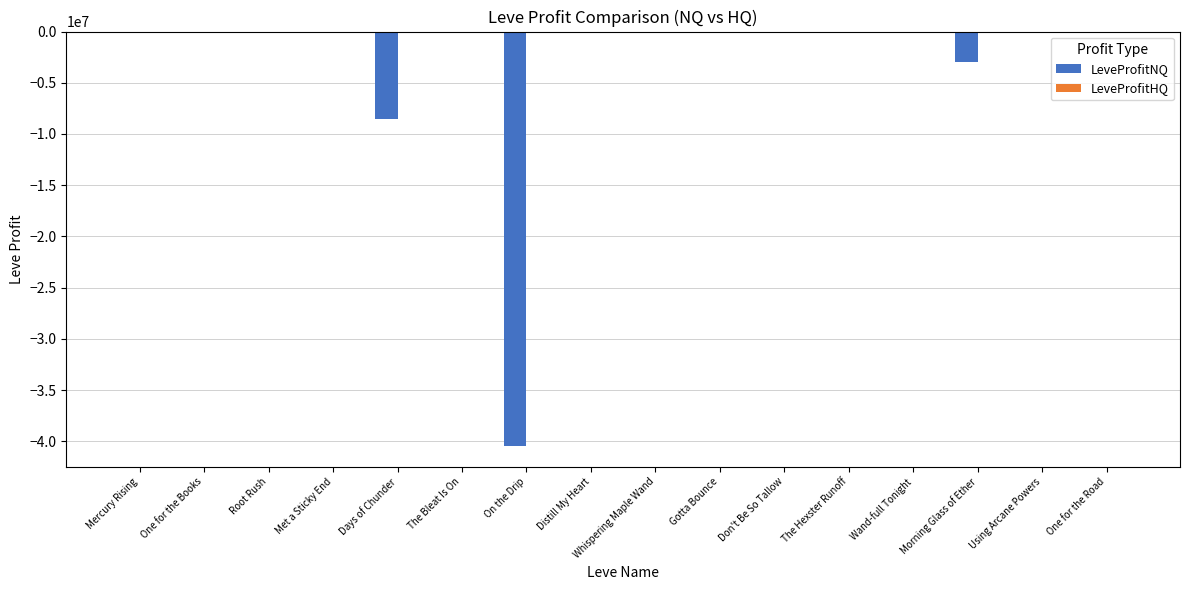

The value of LeveProfitNQ at On the Drip is -20657212.8. True or false?

False